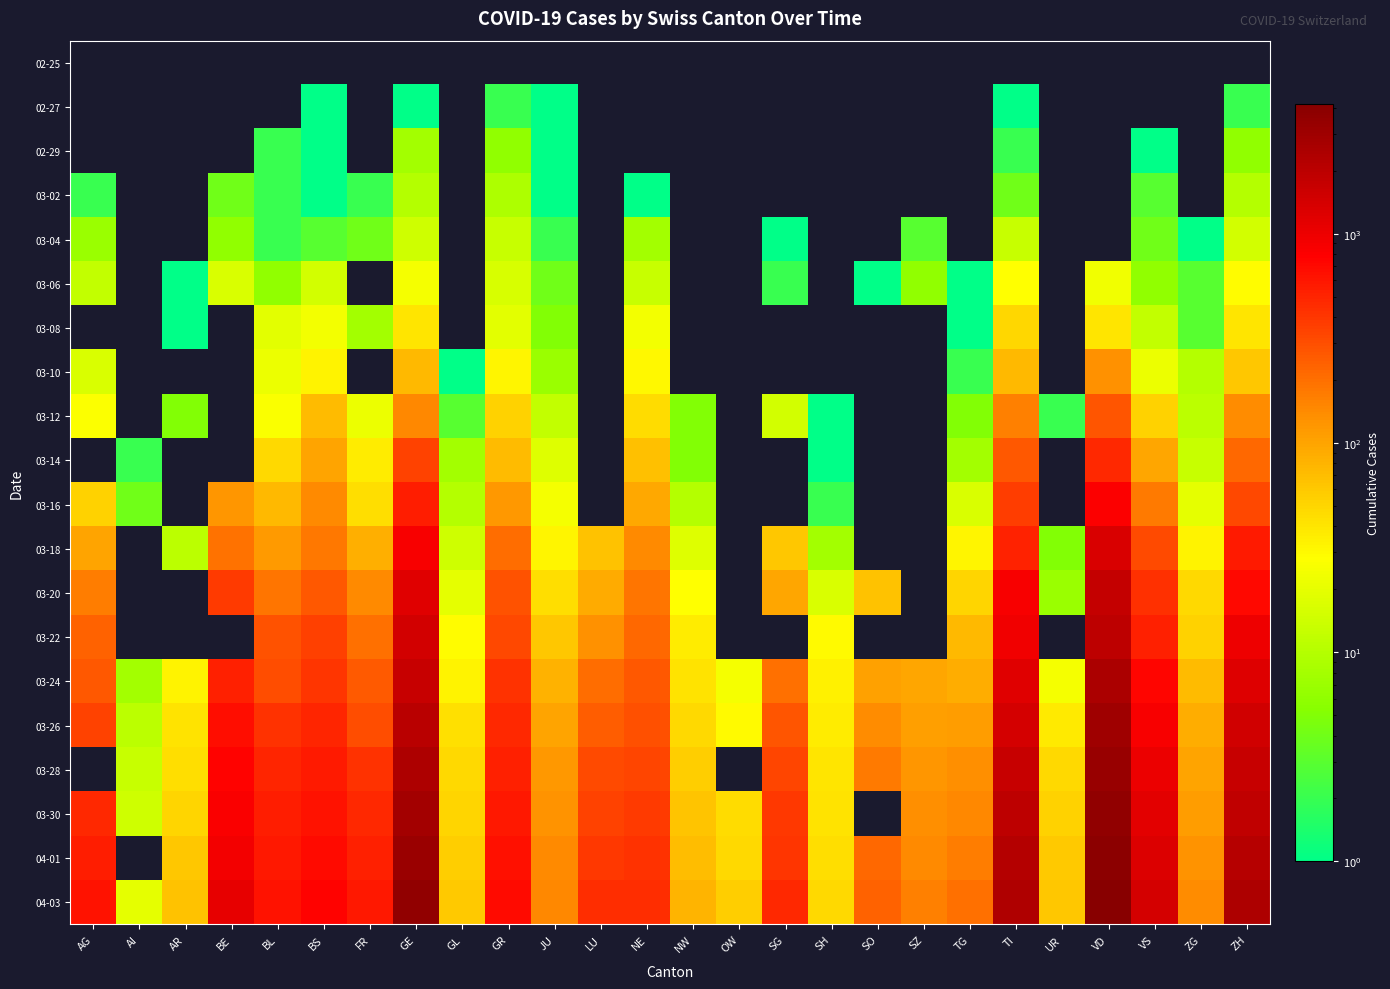

Rank the series at SG from highest to lowest value.

04-03, 04-01, 03-30, 03-28, 03-26, 03-24, 03-20, 03-18, 03-12, 03-06, 03-04, 02-25, 02-27, 02-29, 03-02, 03-08, 03-10, 03-14, 03-16, 03-22